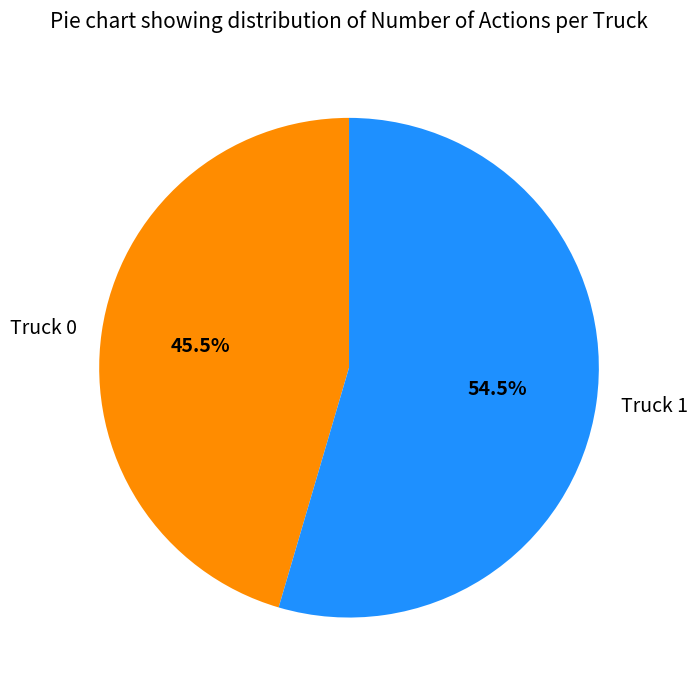

Is Truck 0 the majority of the pie?

No